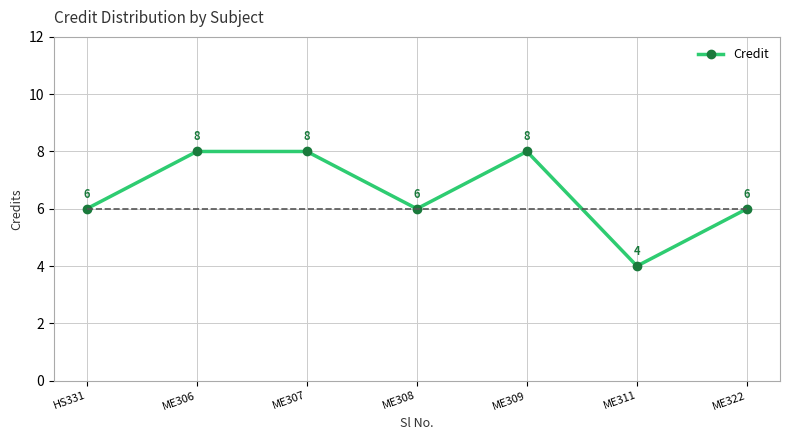

How many points are lower than both their immediate neighbors (excluding endpoints)?

2